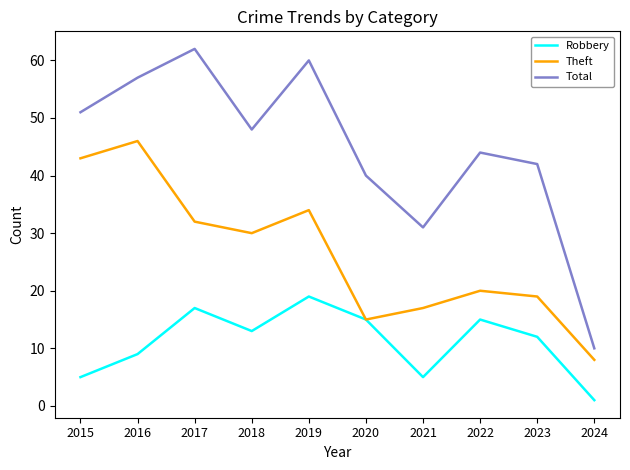

What is the sum of the Theft values at 2016 and 2021?

63